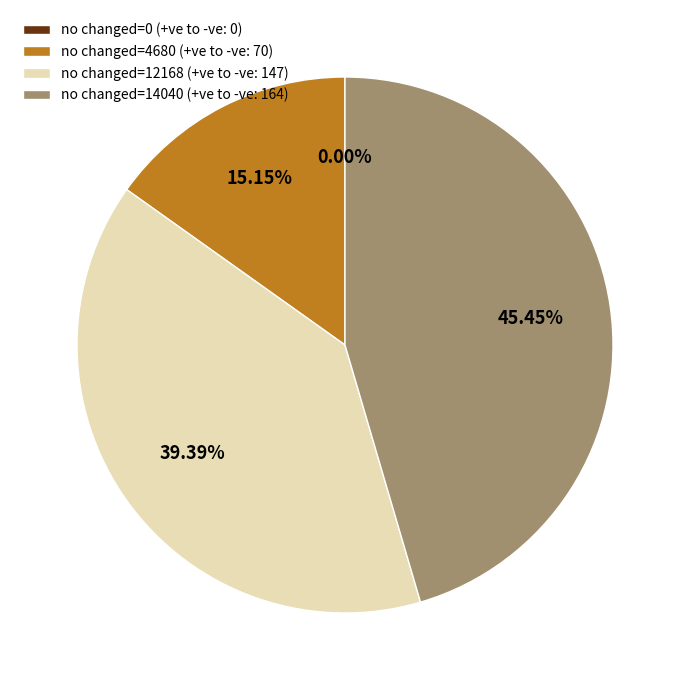

Between no changed=14040 (+ve to -ve: 164) and no changed=12168 (+ve to -ve: 147), which is larger?

no changed=14040 (+ve to -ve: 164)